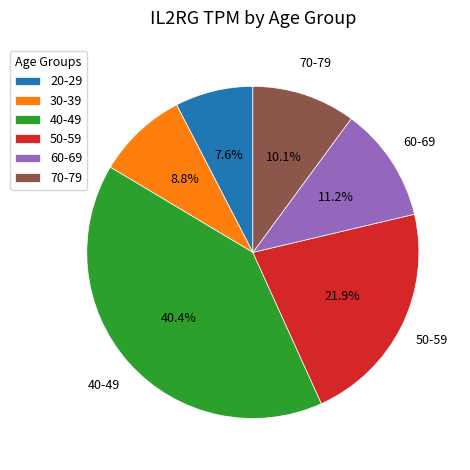

To the nearest percent, what portion does 50-59 represent?

22%